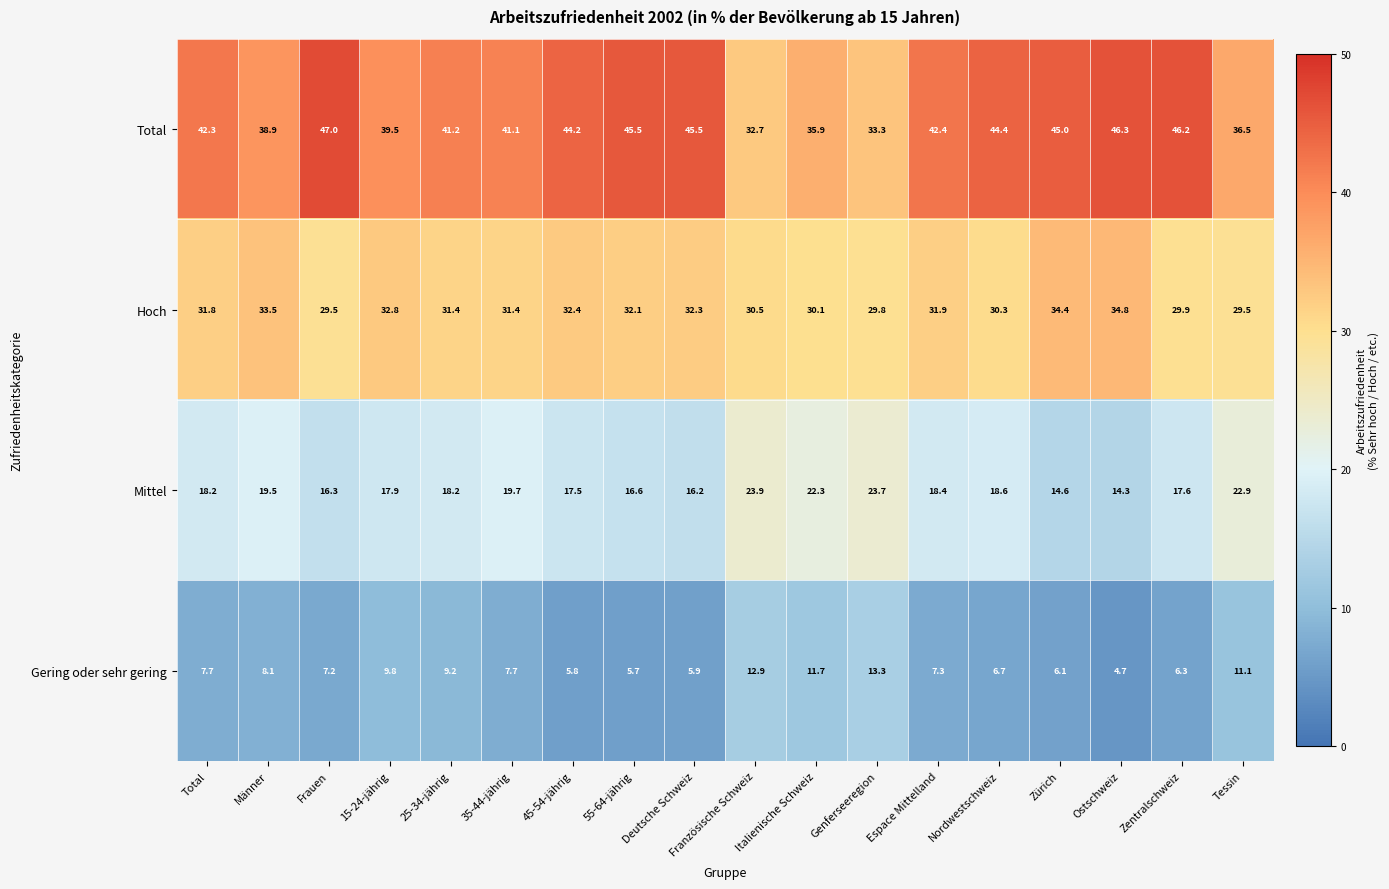

What is the greatest value displayed?

47.0